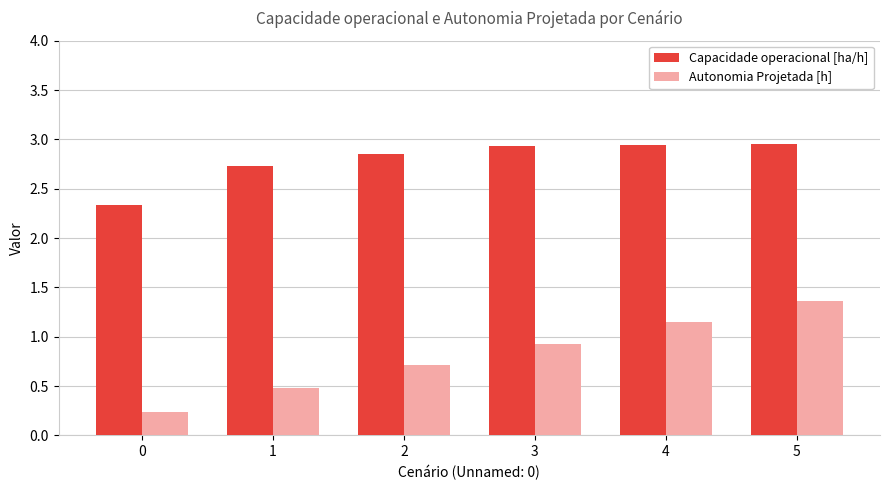

Between 1 and 5, which series saw the biggest shift?

Autonomia Projetada [h]